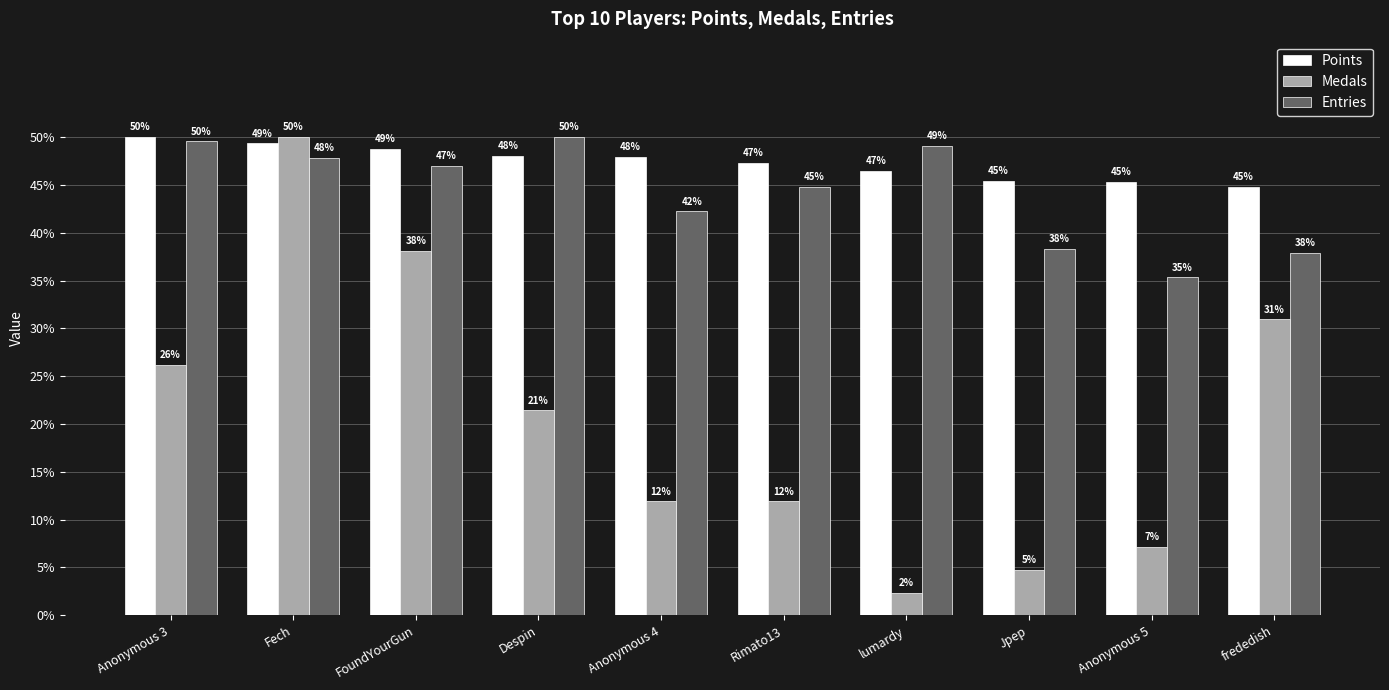

True or false: Entries has a value of 81.8 at Anonymous 3.

False